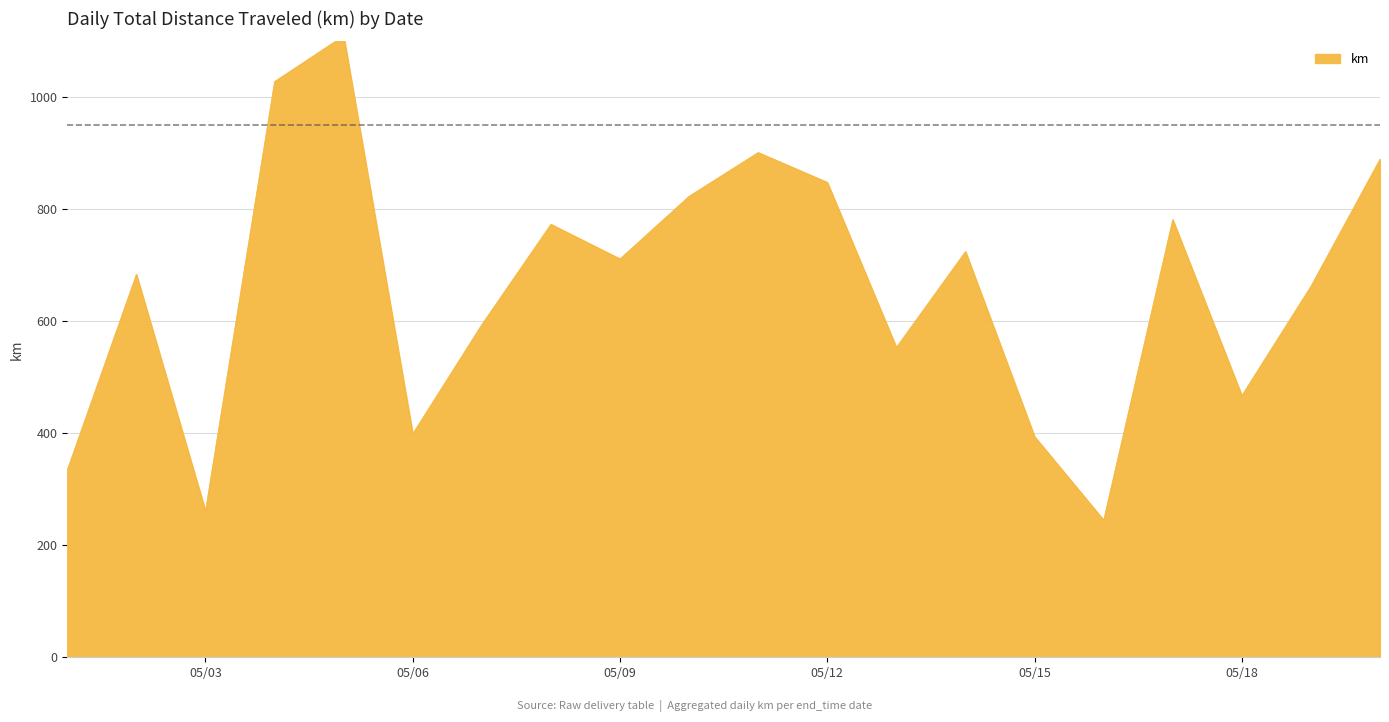

What is the minimum value shown in the chart?

245.0